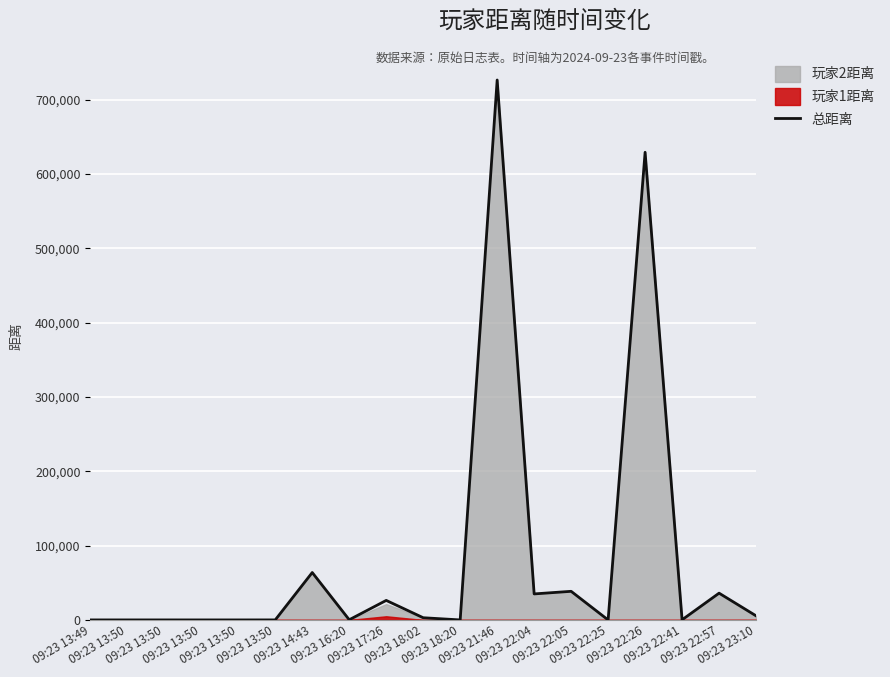

At which label does the data first exceed 239?

09:23 14:43